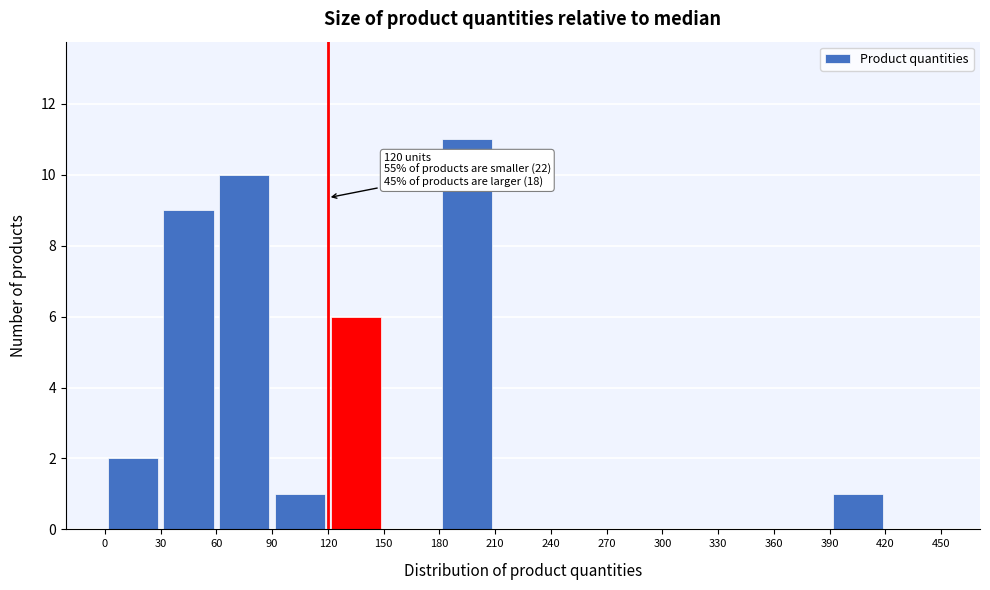

Which range on the x-axis has the tallest bar?

180 to 210